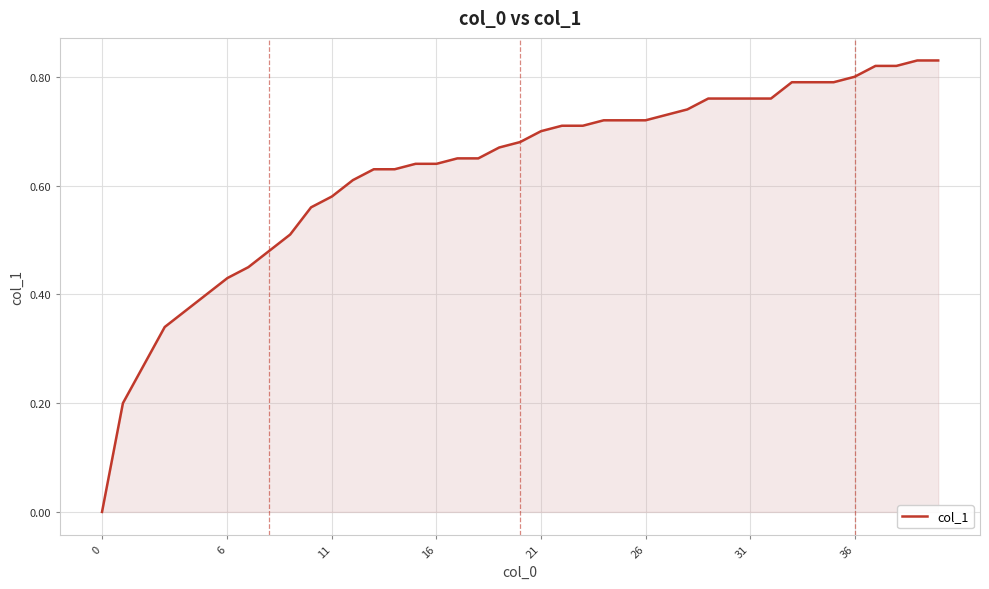

How many lines are shown in the chart?

1